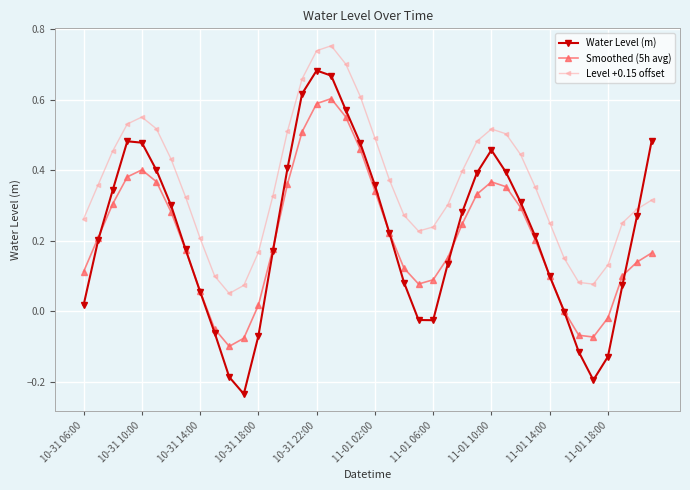

In Water Level (m), how many points are higher than both neighbors (excluding endpoints)?

3